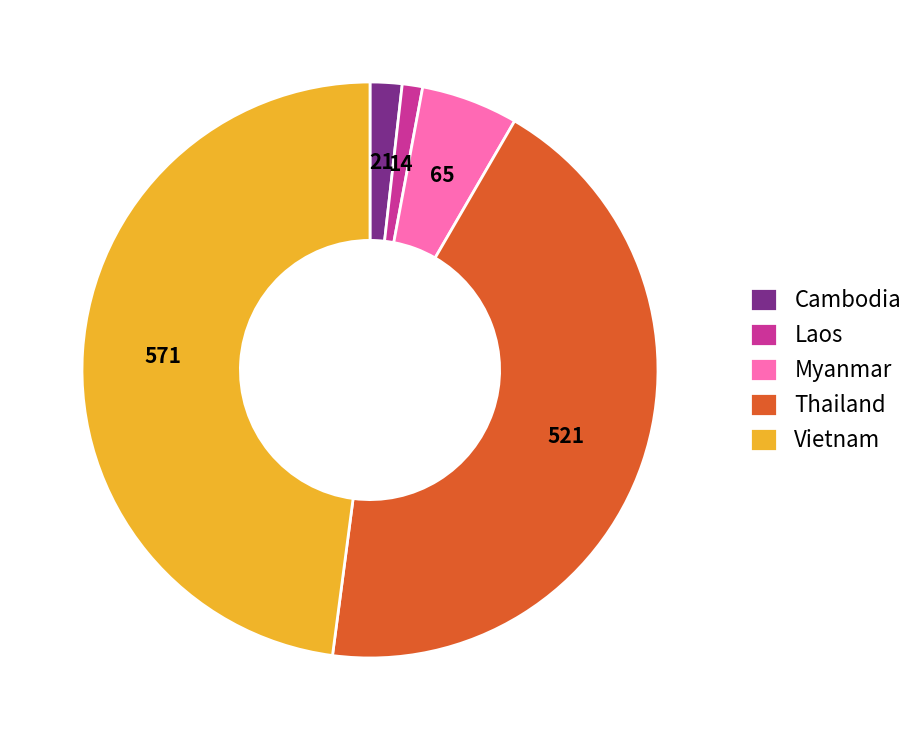

Between Vietnam and Cambodia, which is larger?

Vietnam